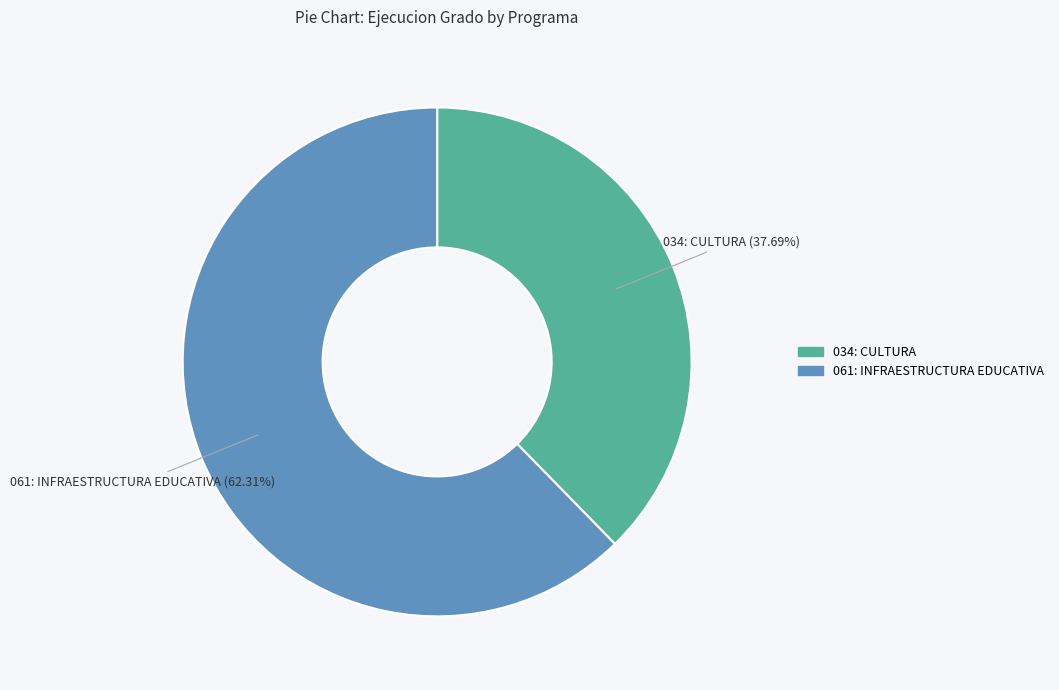

Does 034: CULTURA account for over 50% of the chart?

No